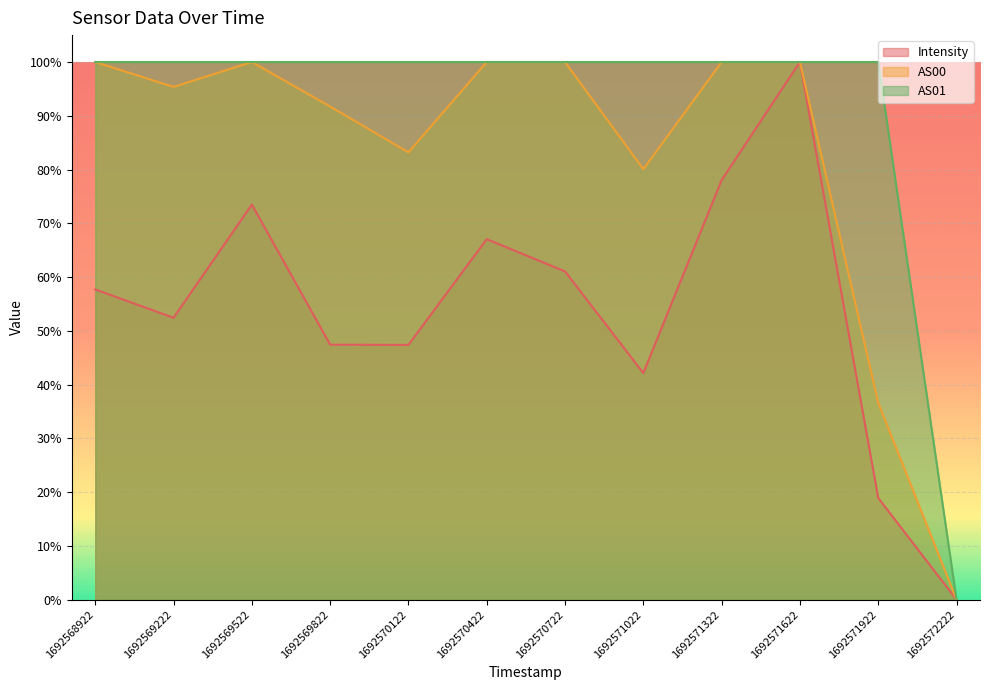

How many values in AS00 are above zero?

11